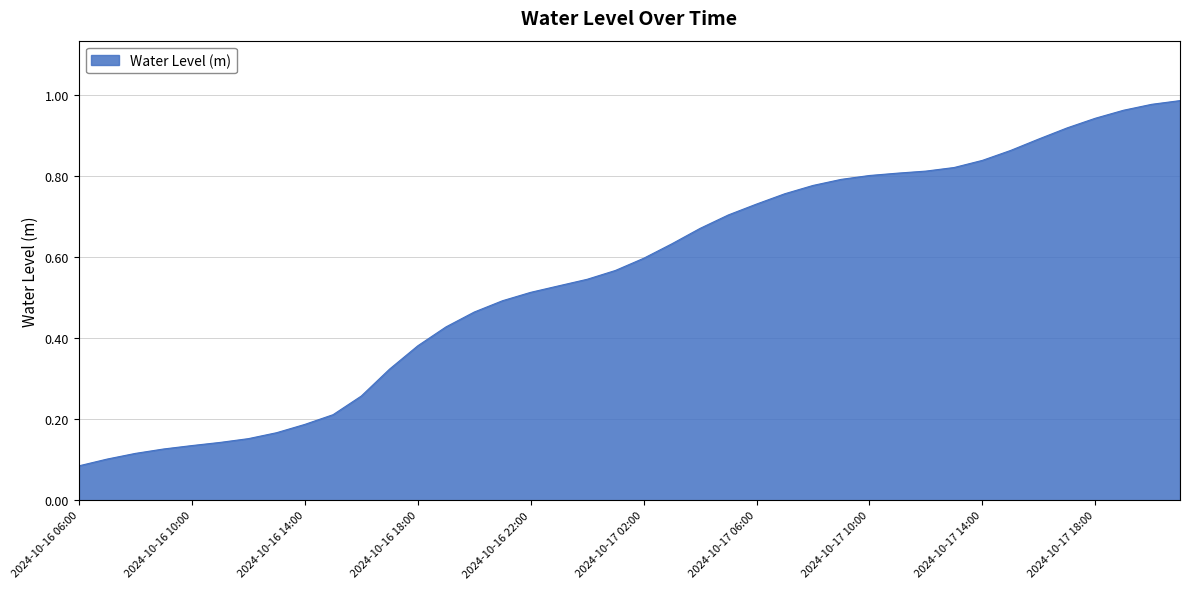

Which label corresponds to the largest value in the chart?

2024-10-17 21:00